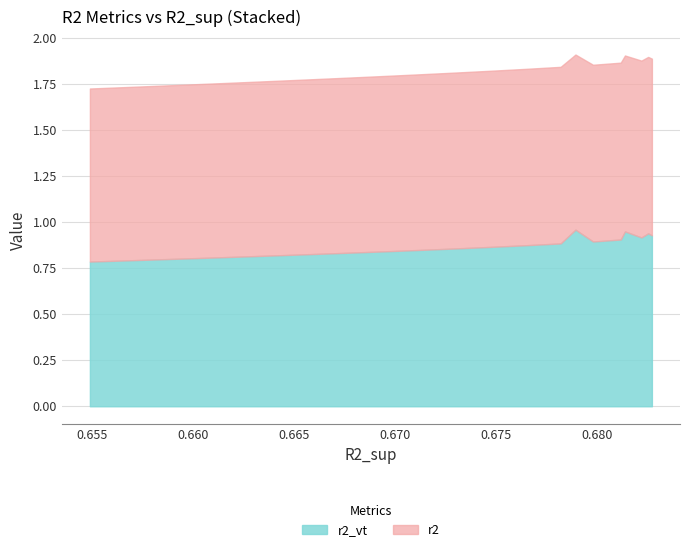

True or false: r2_vt and r2_test intersect in this chart.

False